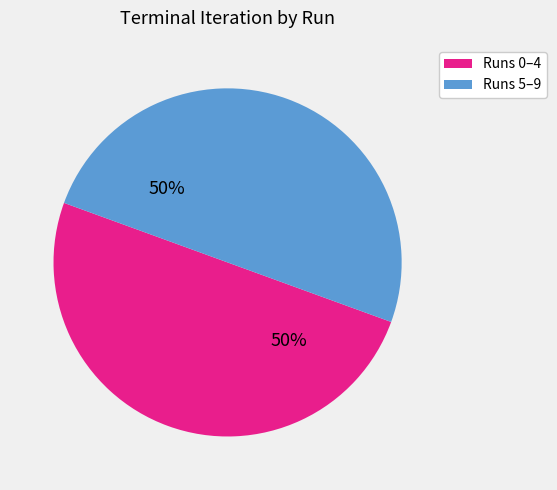

What is the ratio of the value at Runs 0–4 to the value at Runs 5–9?

1.0